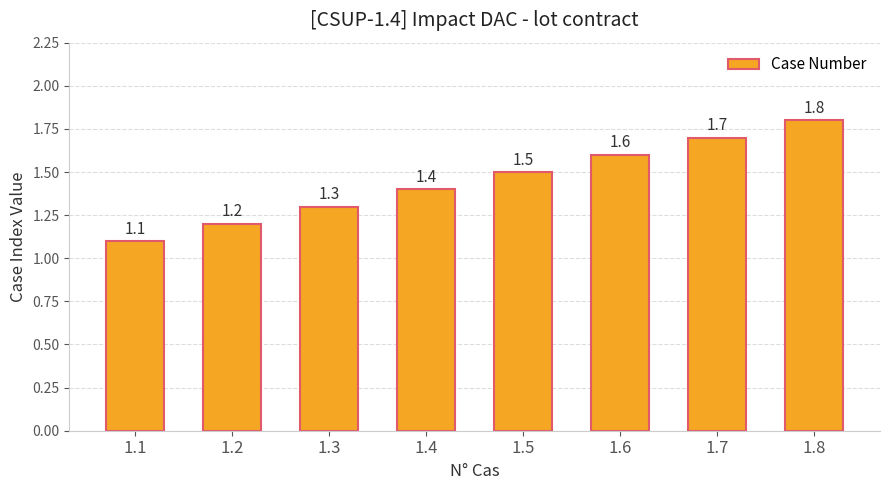

What is the sum of all values?

11.6